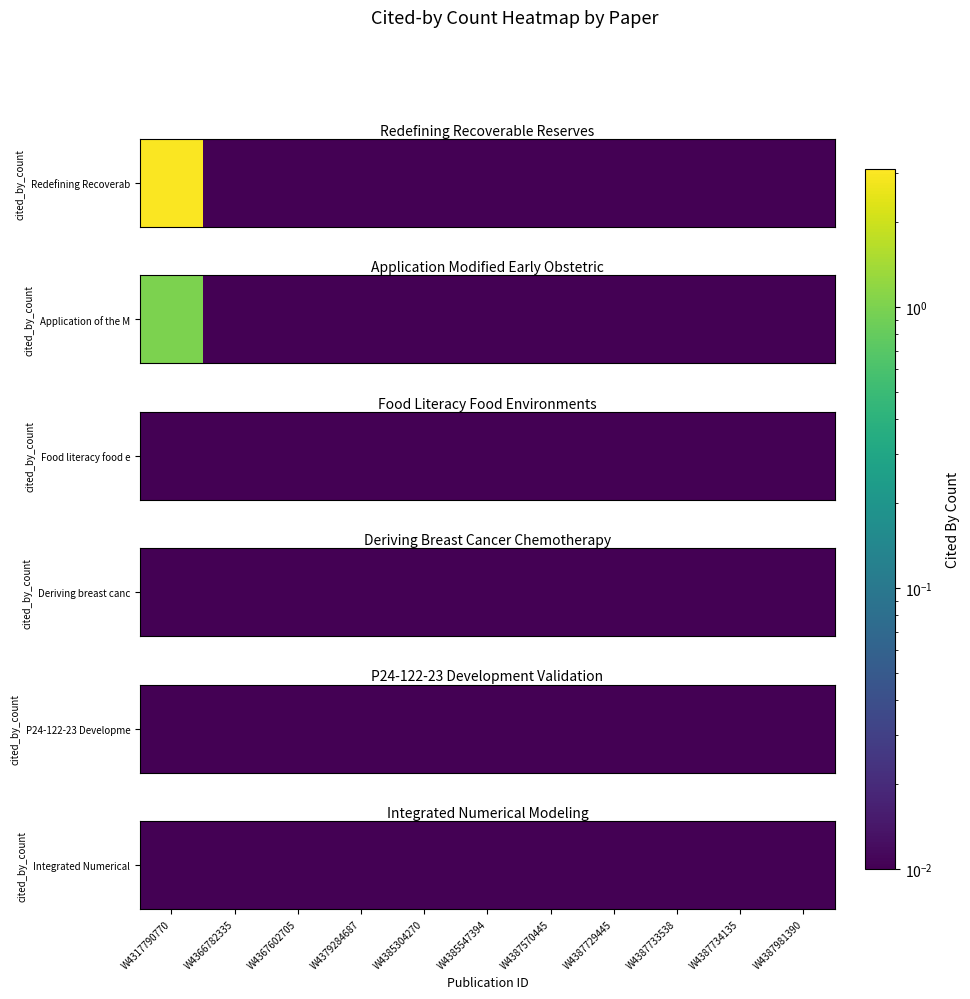

The value of Redefining Recoverable Reserves at W4366782335 is -2. True or false?

False